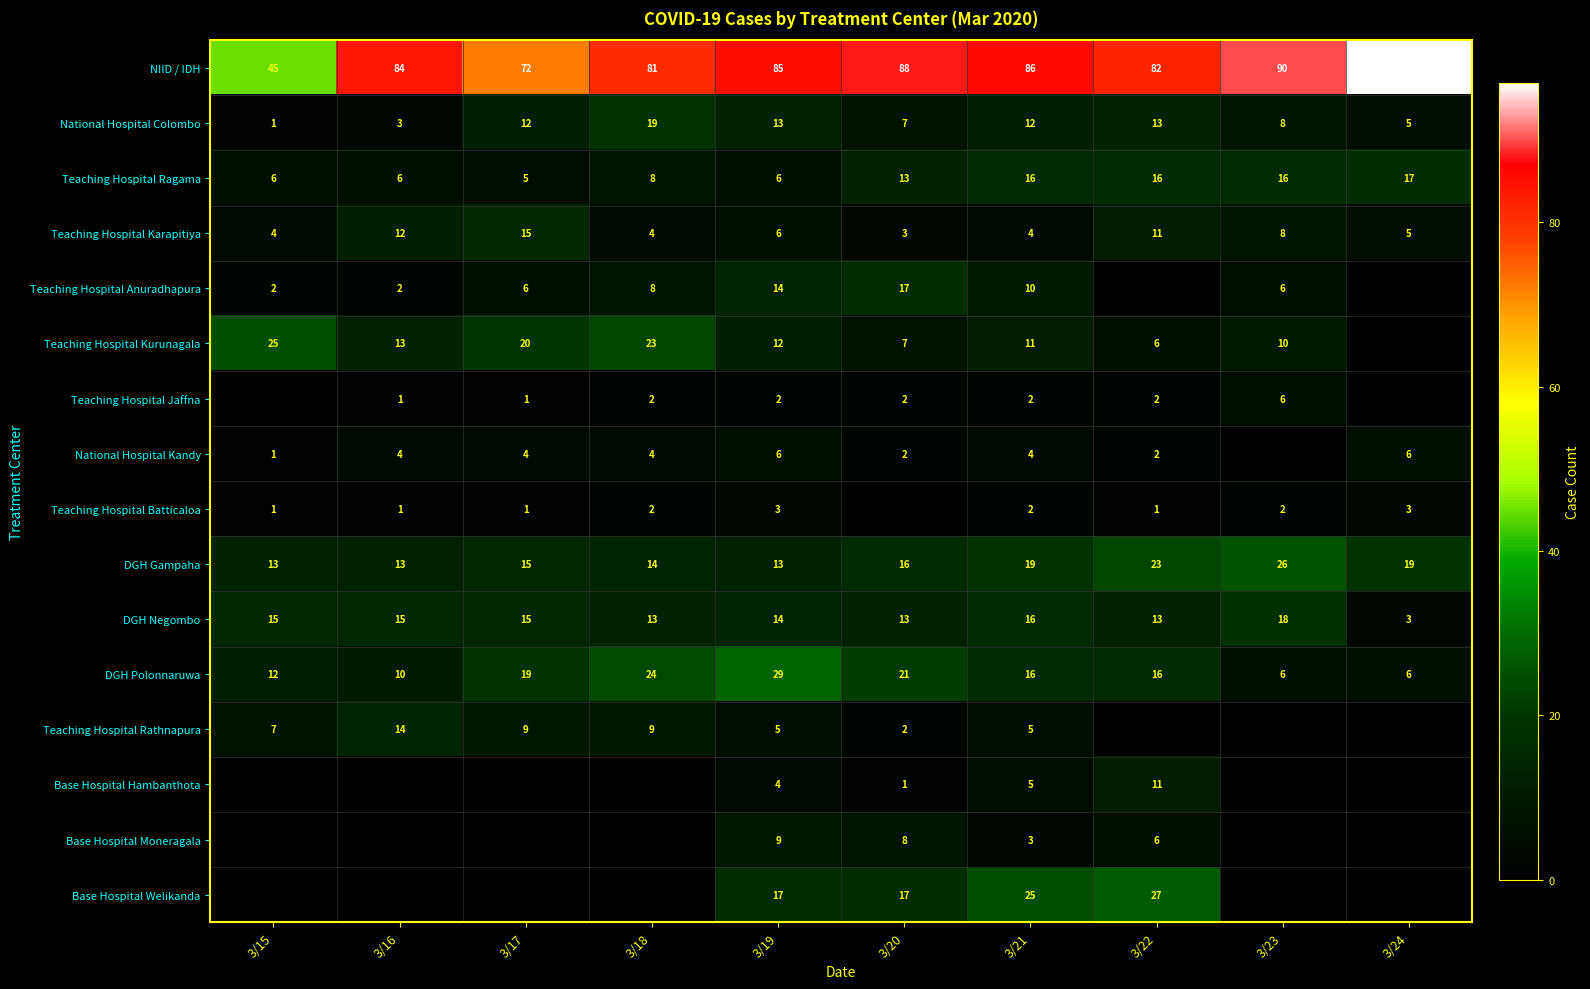

What value does the Teaching Hospital Karapitiya series have at 3/23, to the nearest 10?

10